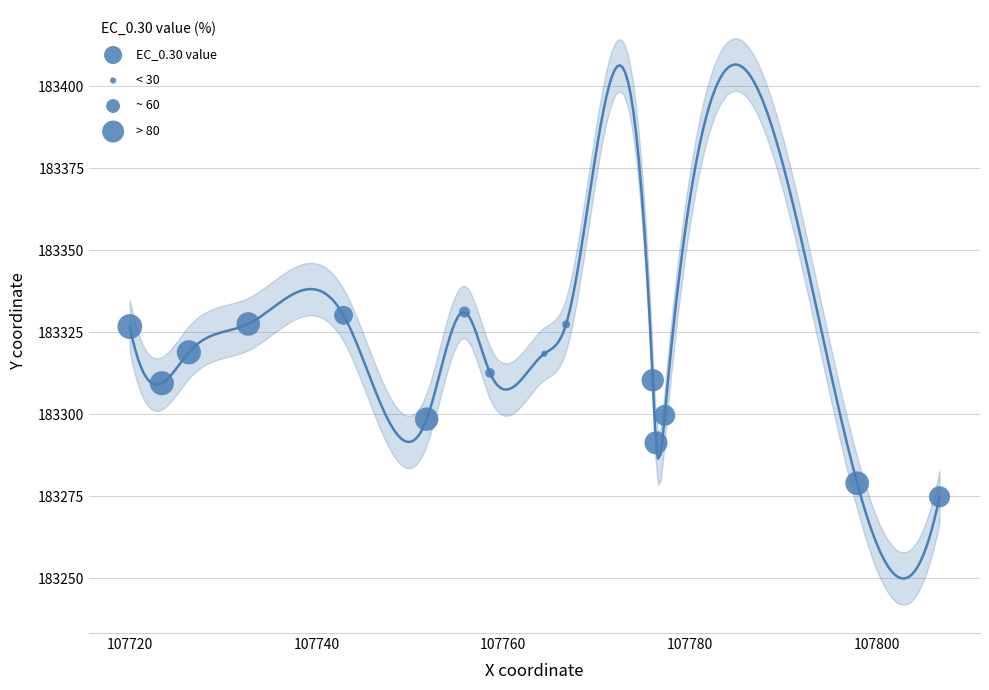

What is the range of Y values (max minus min)?

56.3